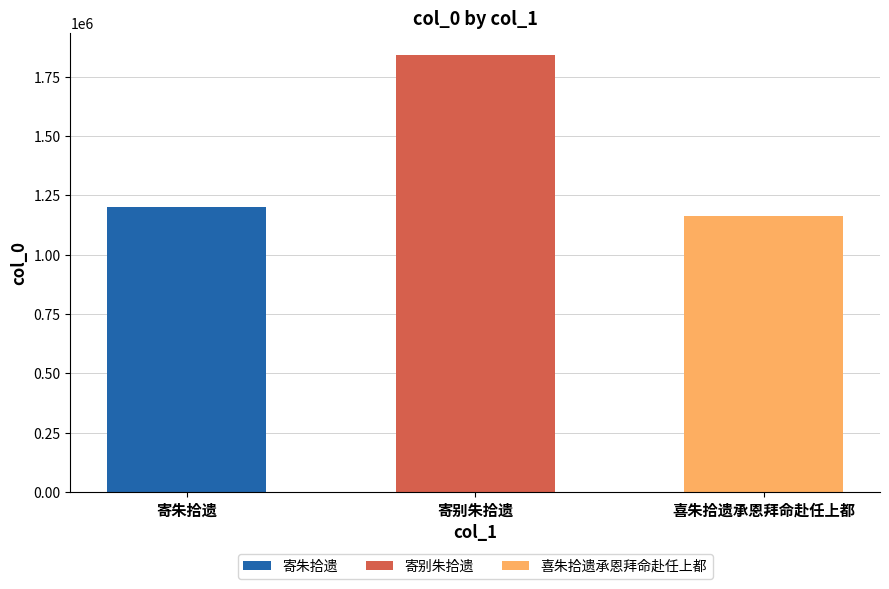

List the labels in order of value, smallest first.

喜朱拾遗承恩拜命赴任上都, 寄朱拾遗, 寄别朱拾遗